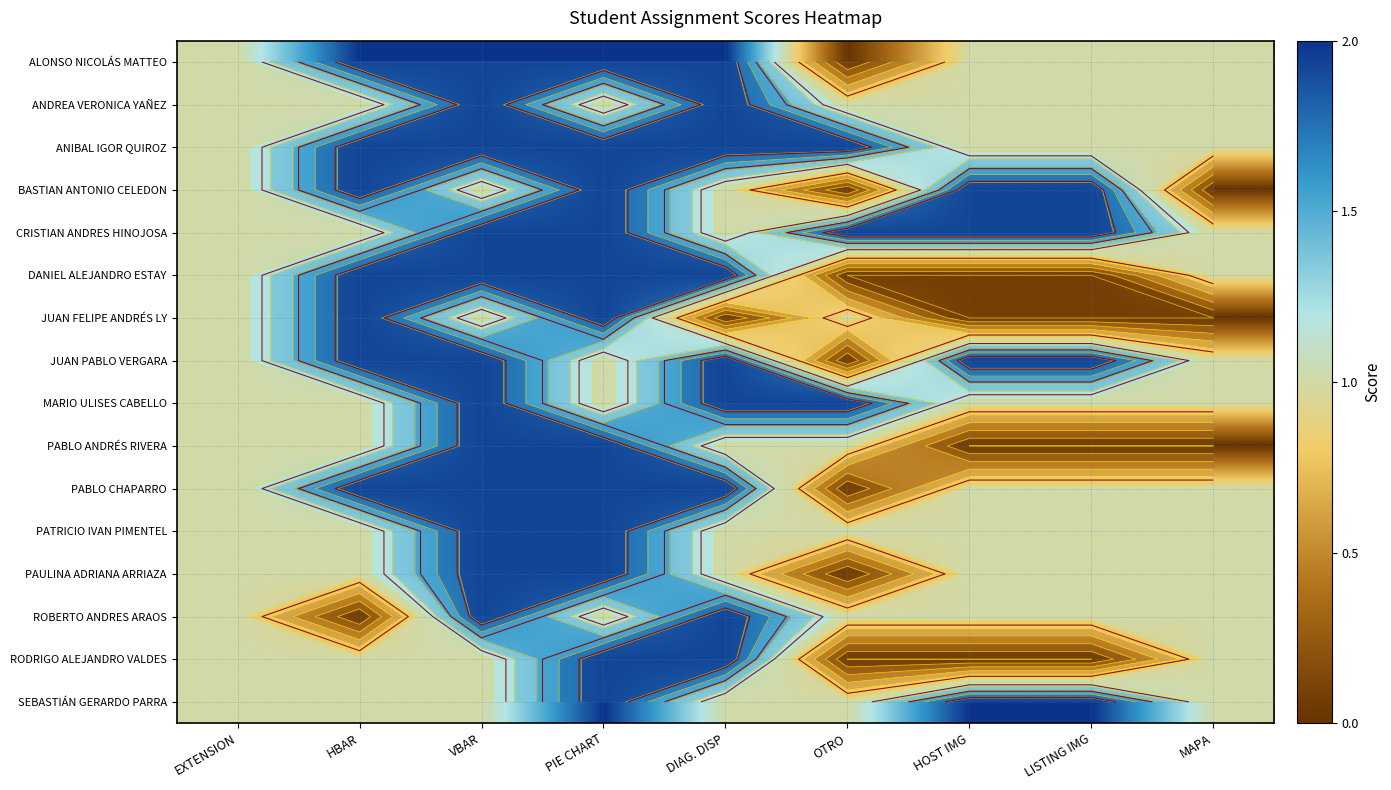

At which label is DANIEL ALEJANDRO ESTAY closest to 1?

EXTENSION